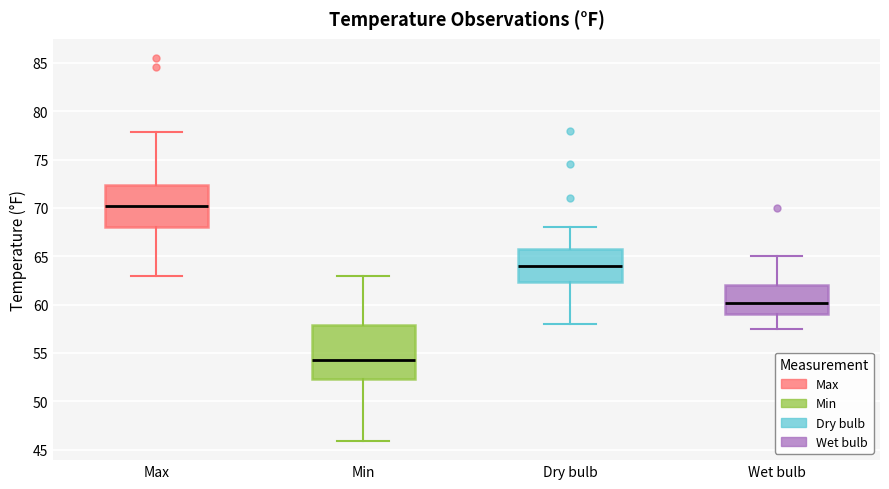

Reading left to right, transcribe this box plot: for each box, give where its median line is, the range the box spans, and where its two whiskers end, as read against the y-axis. The values are not printed on the chart, so give them approximately, as read against the axis.

Max: median 70.0, box 68.0 to 72.5, whiskers 63.0 to 78.0
Min: median 54.5, box 52.5 to 58.0, whiskers 46.0 to 63.0
Dry bulb: median 64.0, box 62.5 to 66.0, whiskers 58.0 to 68.0
Wet bulb: median 60.0, box 59.0 to 62.0, whiskers 57.5 to 65.0